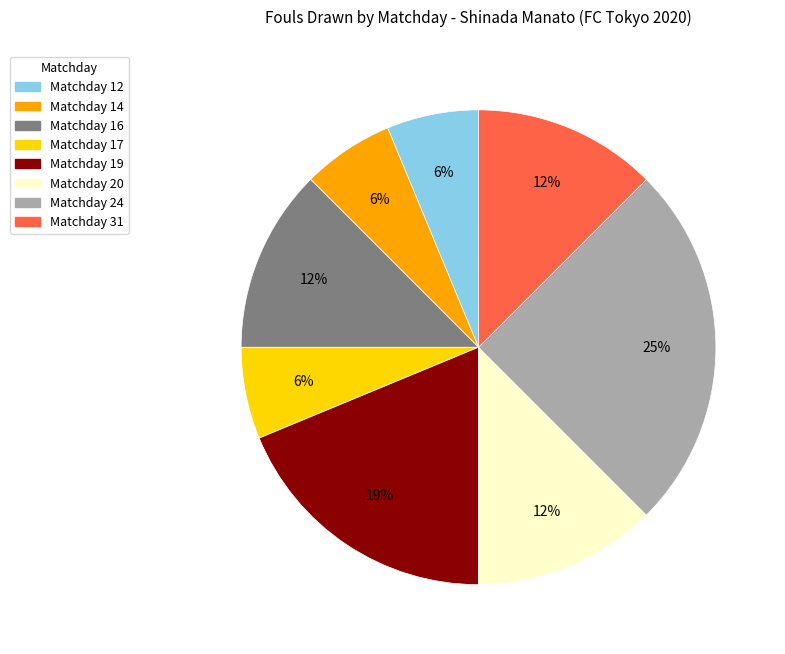

To the nearest percent, what percentage of the pie is Matchday 14?

6%